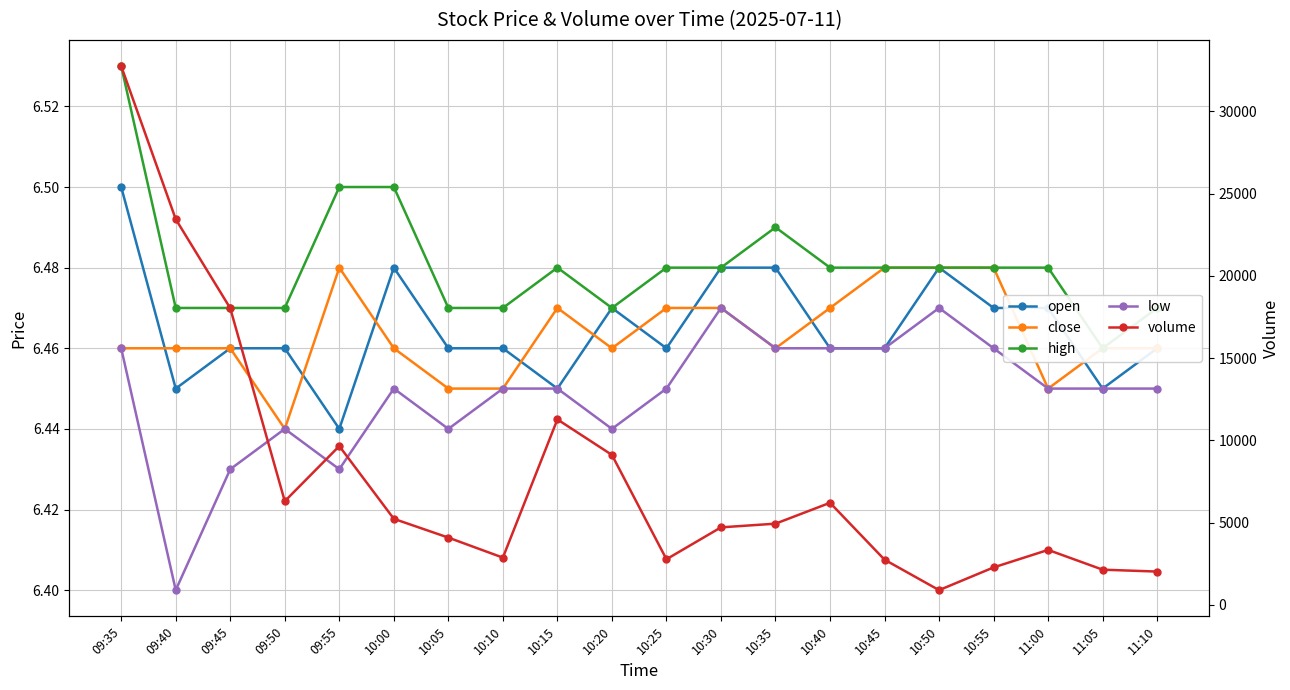

What position from the left is 10:40?

14